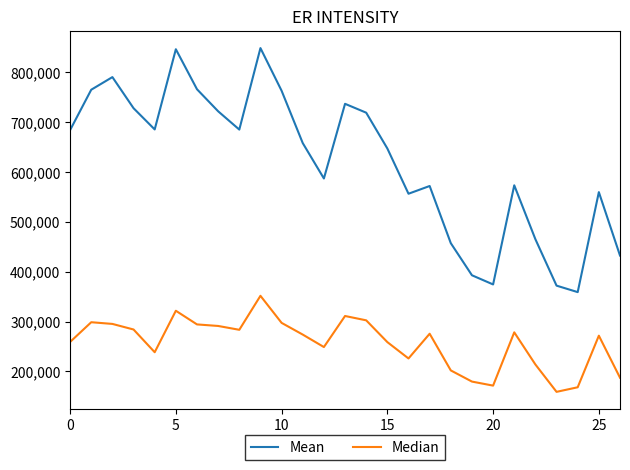

Which series has the largest range (max minus min)?

Mean